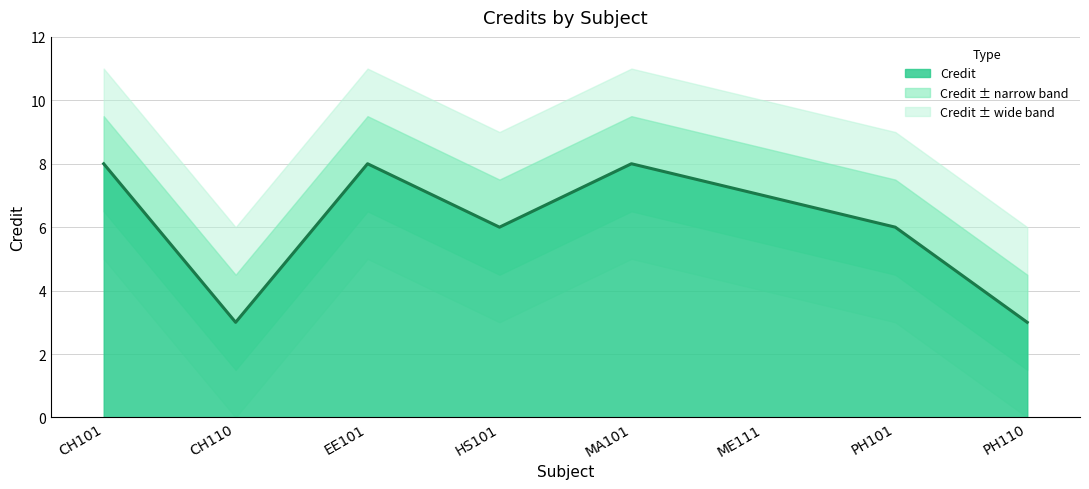

What is the maximum value shown in the chart?

8